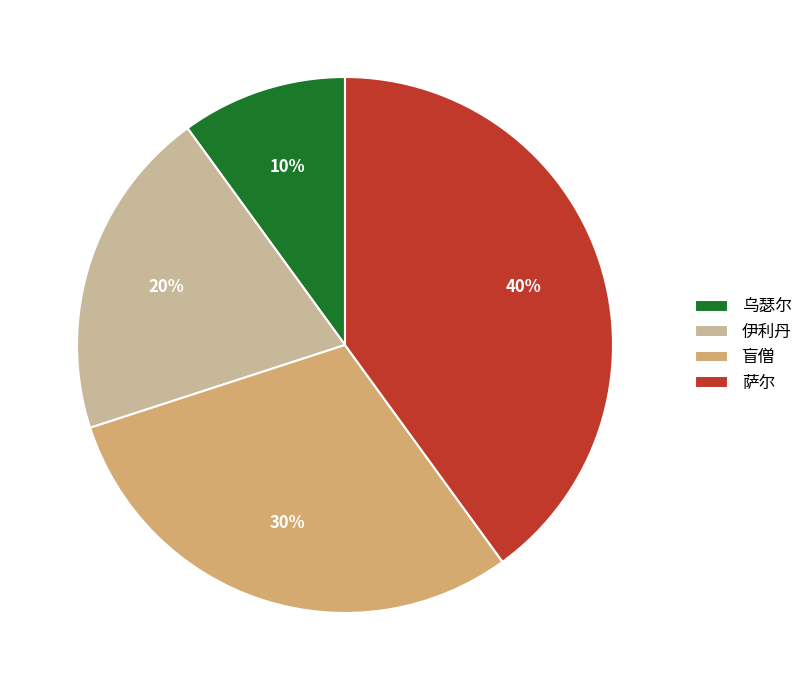

True or false: 乌瑟尔 accounts for 10% of the total.

True